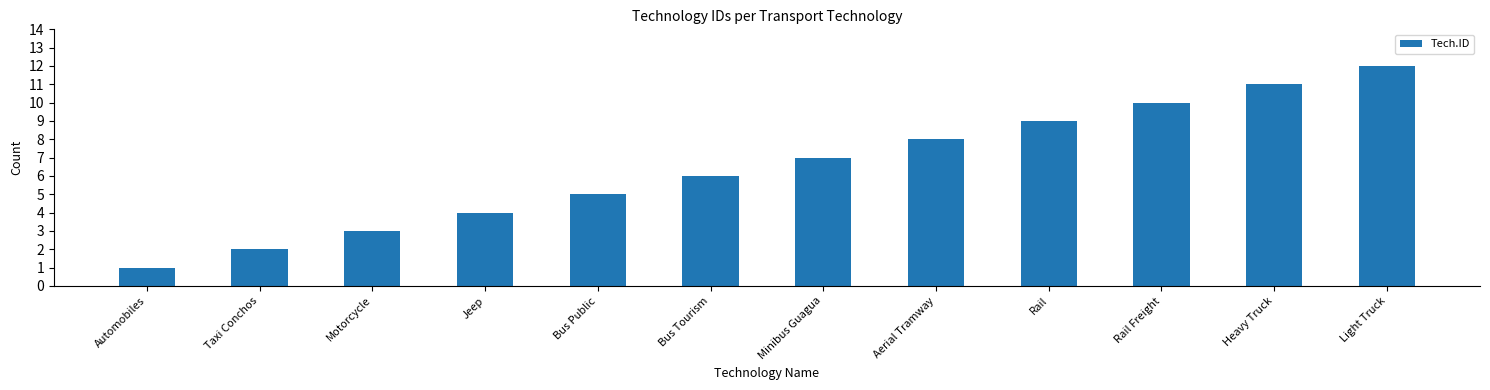

True or false: the data shows 1 at Jeep.

False